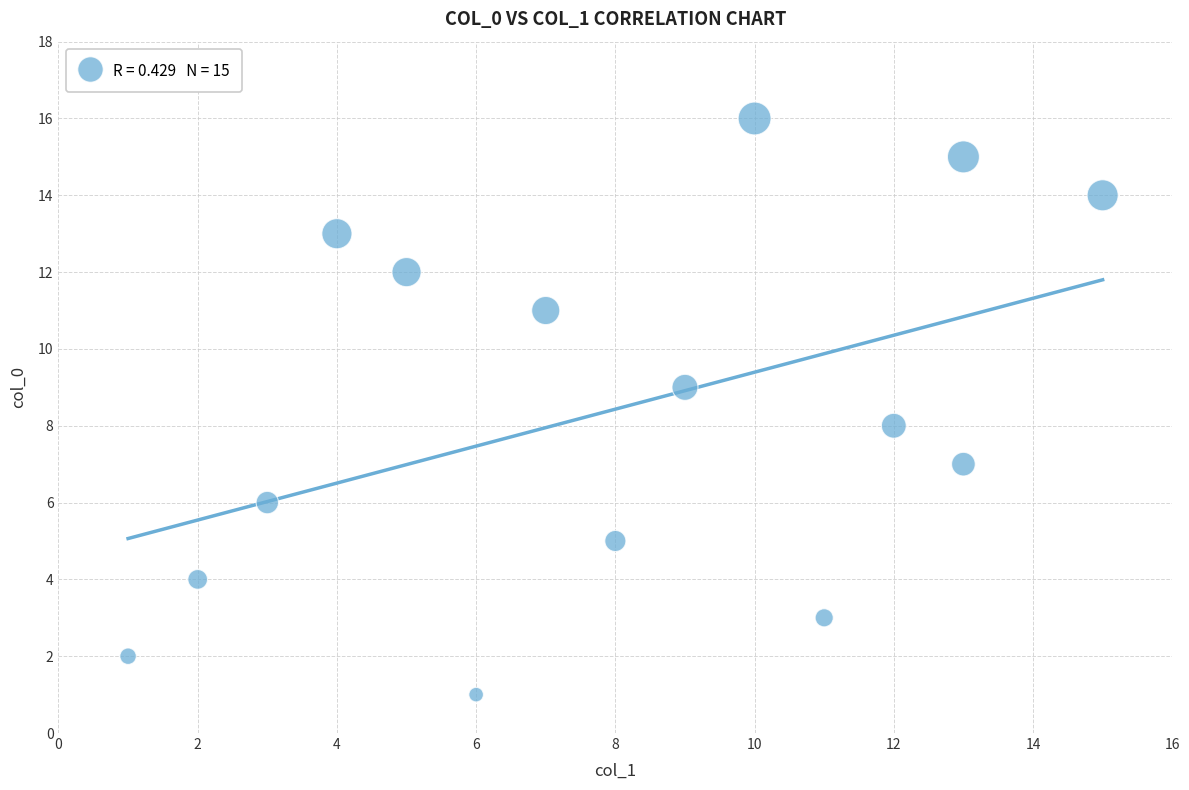

What is the range of X values (max minus min)?

14